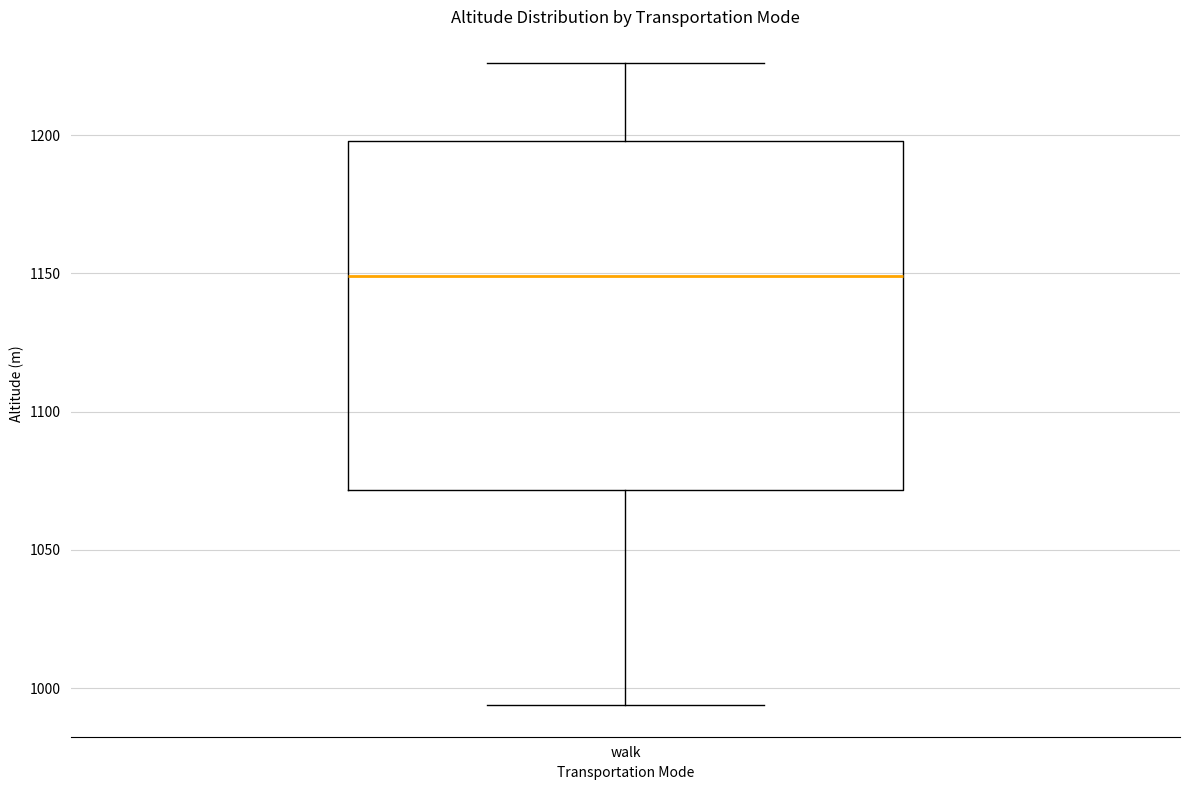

Read this box plot against the y-axis: the position of the median line, the range covered by the box, and the ends of both whiskers. The values are not printed on the chart, so give them approximately, as read against the axis.

median 1150, box 1070 to 1200, whiskers 995 to 1225